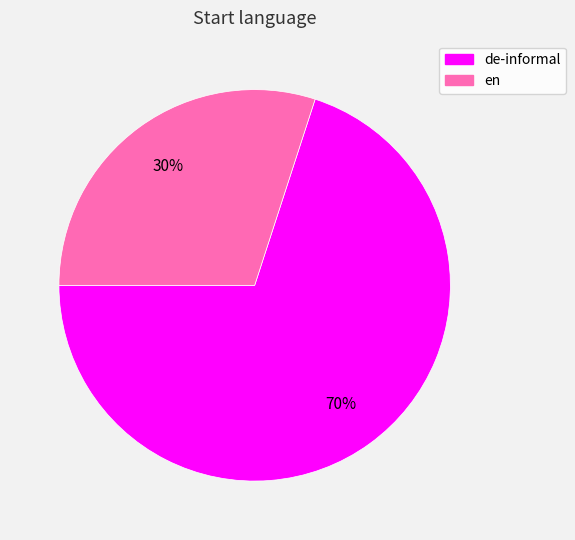

Combined, do en and de-informal account for over 50%?

Yes